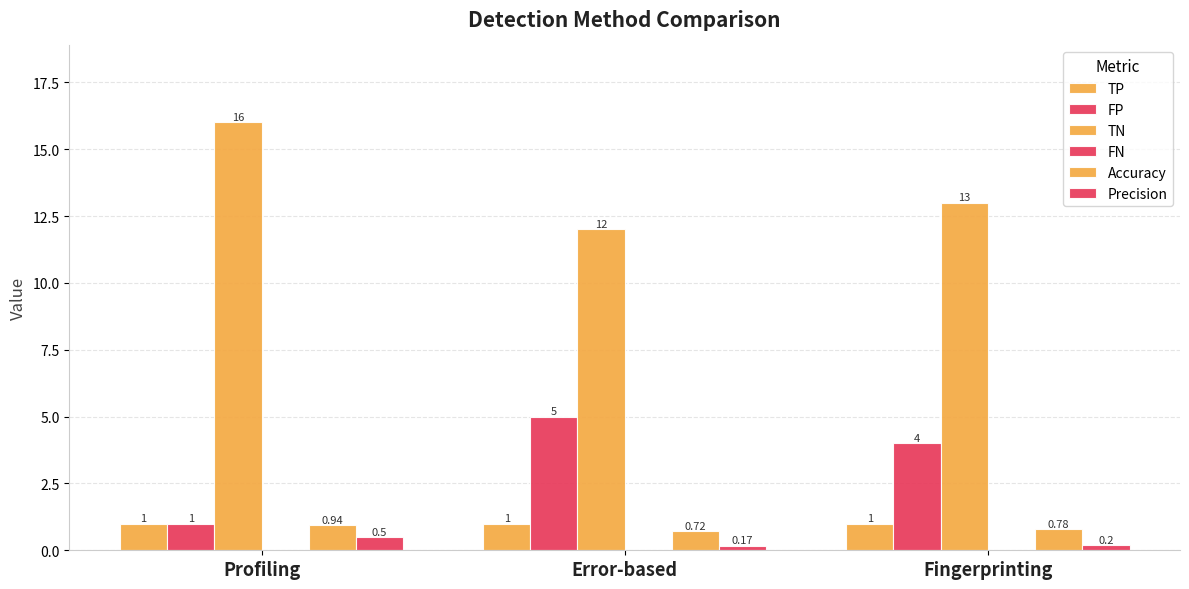

What is the label of the 2nd bar from the right?

Error-based